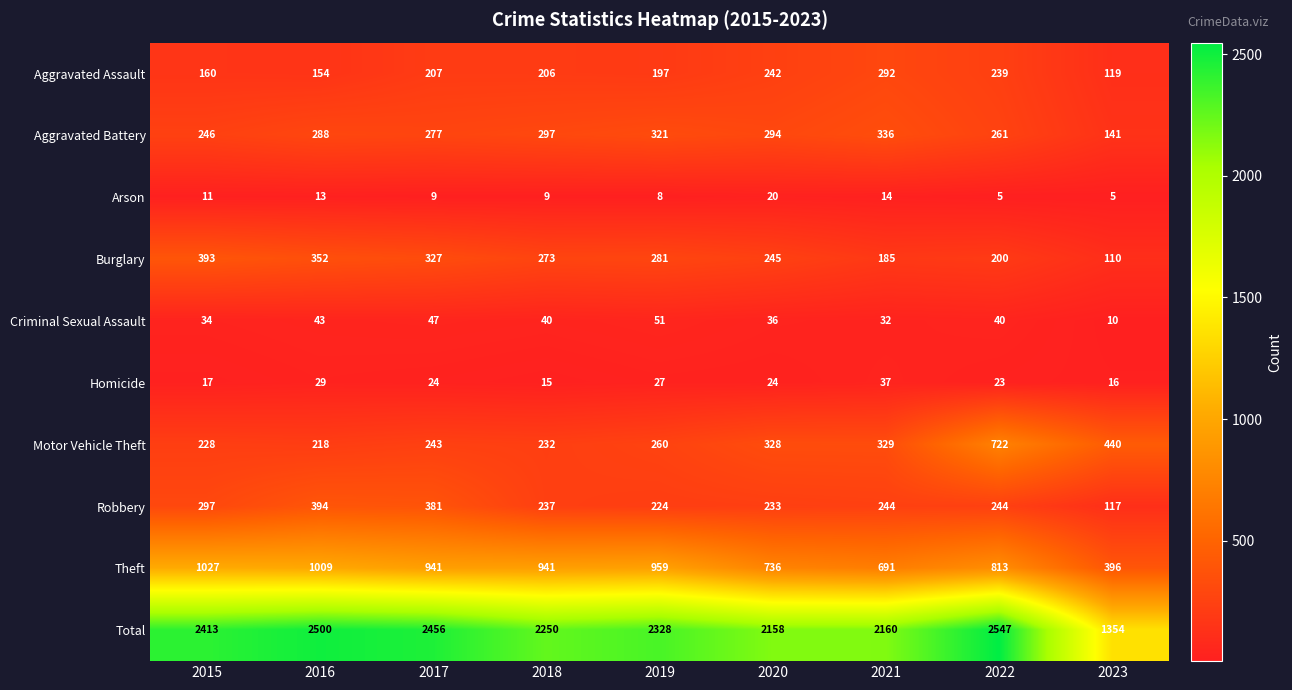

The Homicide series shows 16 at 2023. True or false?

True